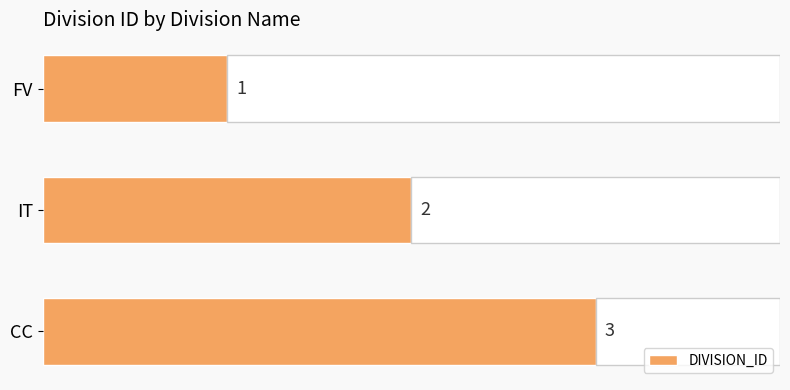

What is the difference between the second highest and minimum values?

1